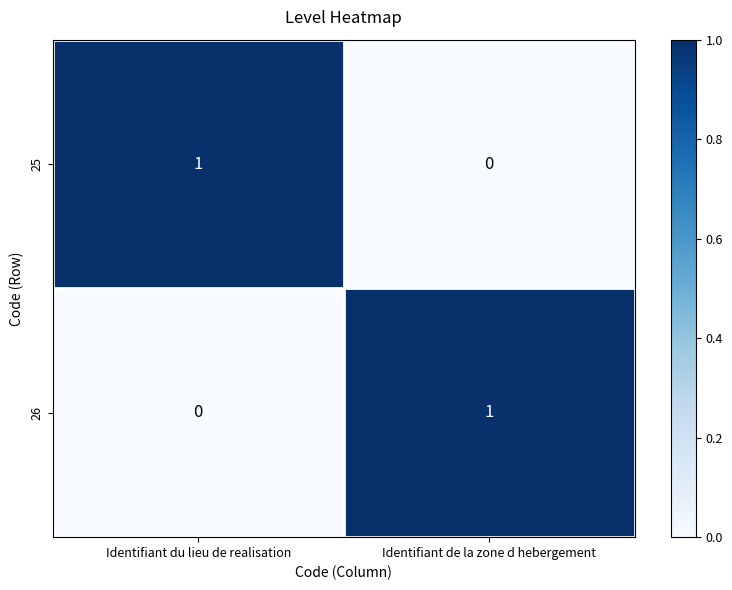

The 26 series shows 0 at Identifiant du lieu de realisation. True or false?

True